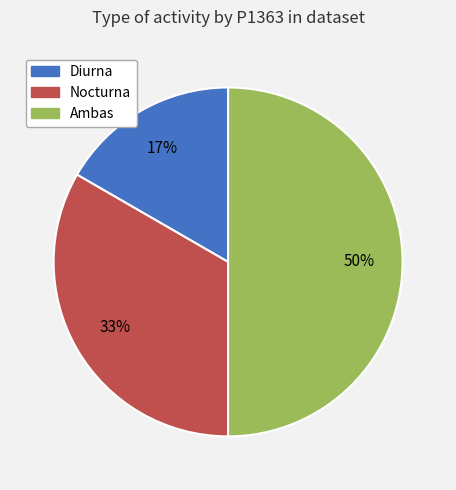

Does Diurna represent more than half of the total?

No